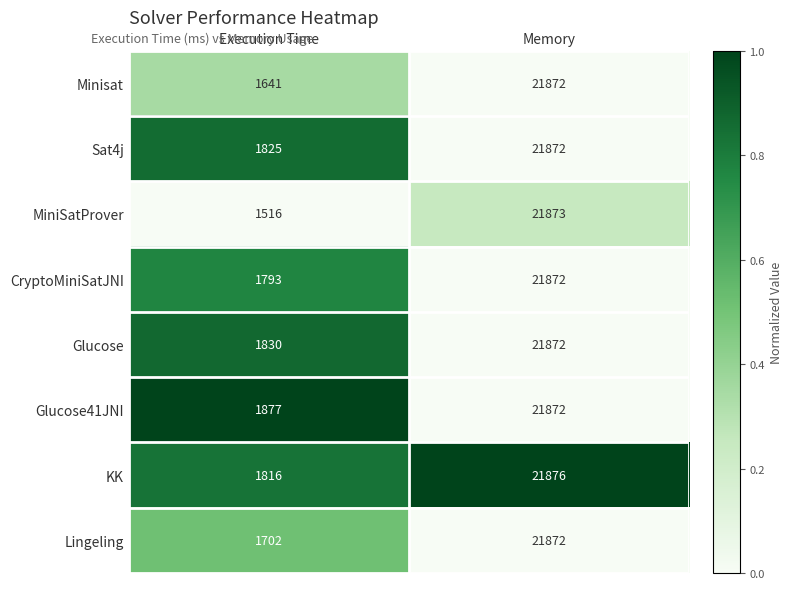

Where is Glucose nearest to the value 11851?

Execution Time